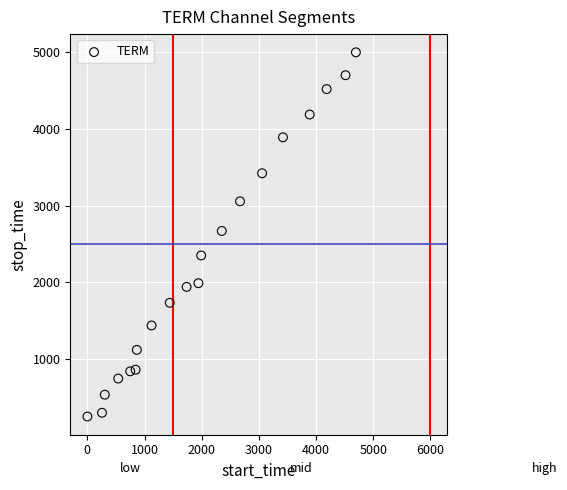

List the coordinates of all points as (Y, X) pairs, reading left to right.

(255, 1)  (304, 256)  (539, 305)  (749, 540)  (843, 750)  (864, 844)  (1122, 865)  (1440, 1123)  (1735, 1441)  (1942, 1736)  (1990, 1943)  (2351, 1991)  (2670, 2352)  (3056, 2671)  (3421, 3057)  (3889, 3422)  (4185, 3890)  (4516, 4186)  (4697, 4517)  (4995, 4698)